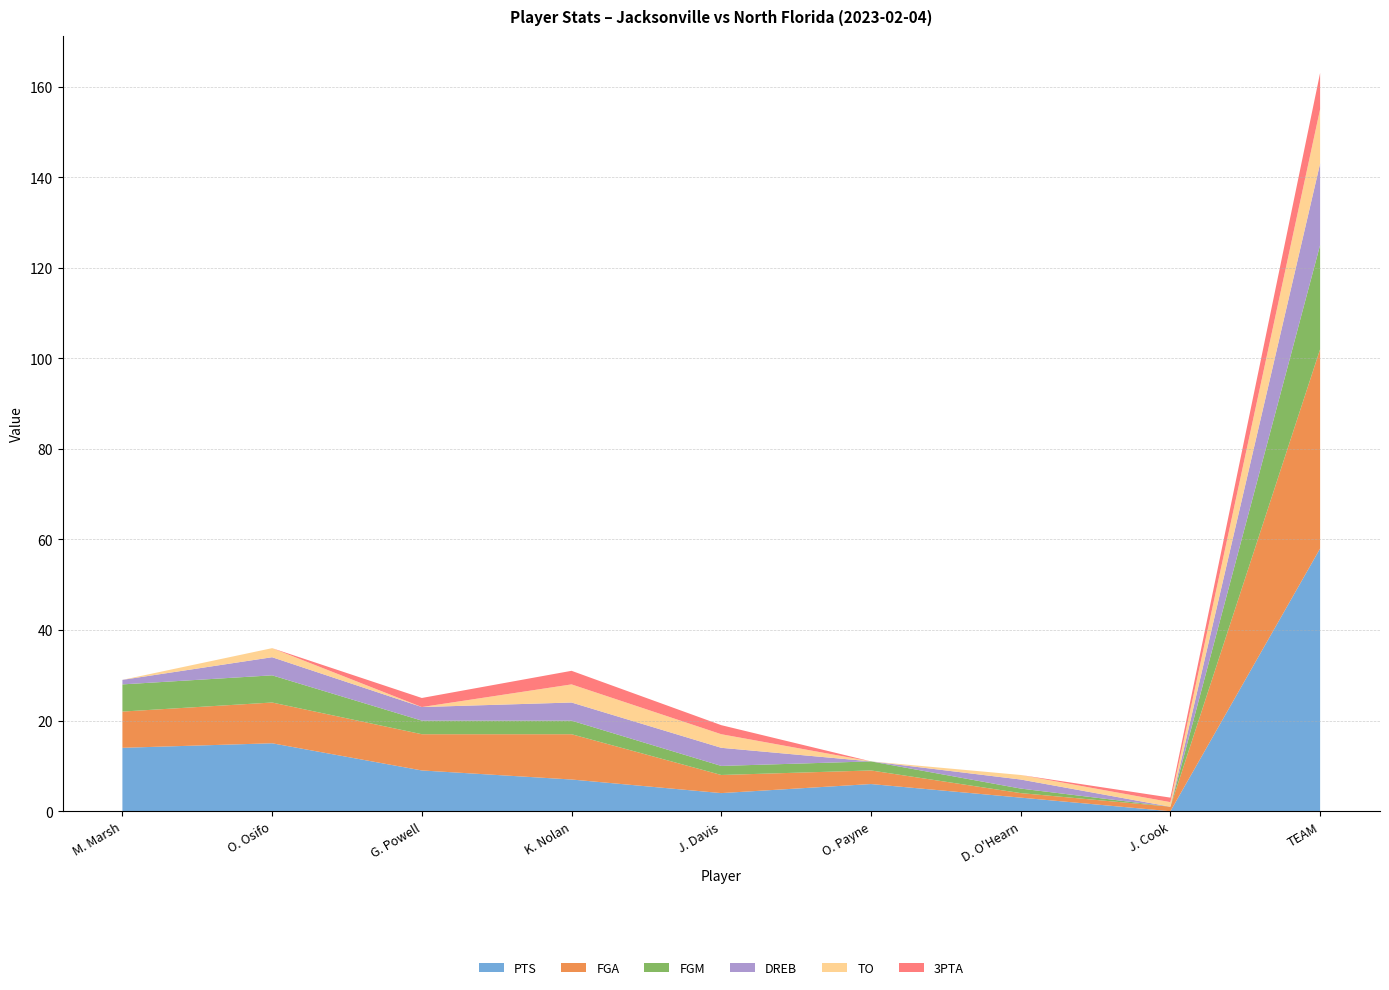

Reading left to right, list all the values displayed in this chart.

PTS: M. Marsh=14	O. Osifo=15	G. Powell=9	K. Nolan=7	J. Davis=4	O. Payne=6	D. O'Hearn=3	J. Cook=0	TEAM=58
FGA: M. Marsh=8	O. Osifo=9	G. Powell=8	K. Nolan=10	J. Davis=4	O. Payne=3	D. O'Hearn=1	J. Cook=1	TEAM=44
FGM: M. Marsh=6	O. Osifo=6	G. Powell=3	K. Nolan=3	J. Davis=2	O. Payne=2	D. O'Hearn=1	J. Cook=0	TEAM=23
DREB: M. Marsh=1	O. Osifo=4	G. Powell=3	K. Nolan=4	J. Davis=4	O. Payne=0	D. O'Hearn=2	J. Cook=0	TEAM=18
TO: M. Marsh=0	O. Osifo=2	G. Powell=0	K. Nolan=4	J. Davis=3	O. Payne=0	D. O'Hearn=1	J. Cook=1	TEAM=12
3PTA: M. Marsh=0	O. Osifo=0	G. Powell=2	K. Nolan=3	J. Davis=2	O. Payne=0	D. O'Hearn=0	J. Cook=1	TEAM=8